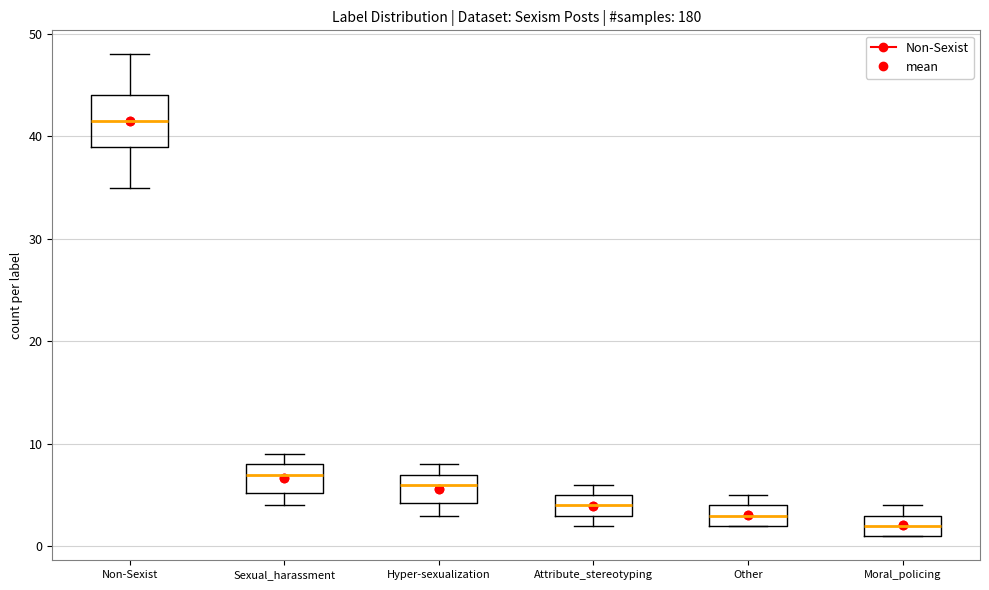

Which box's median line is the lowest?

Moral_policing